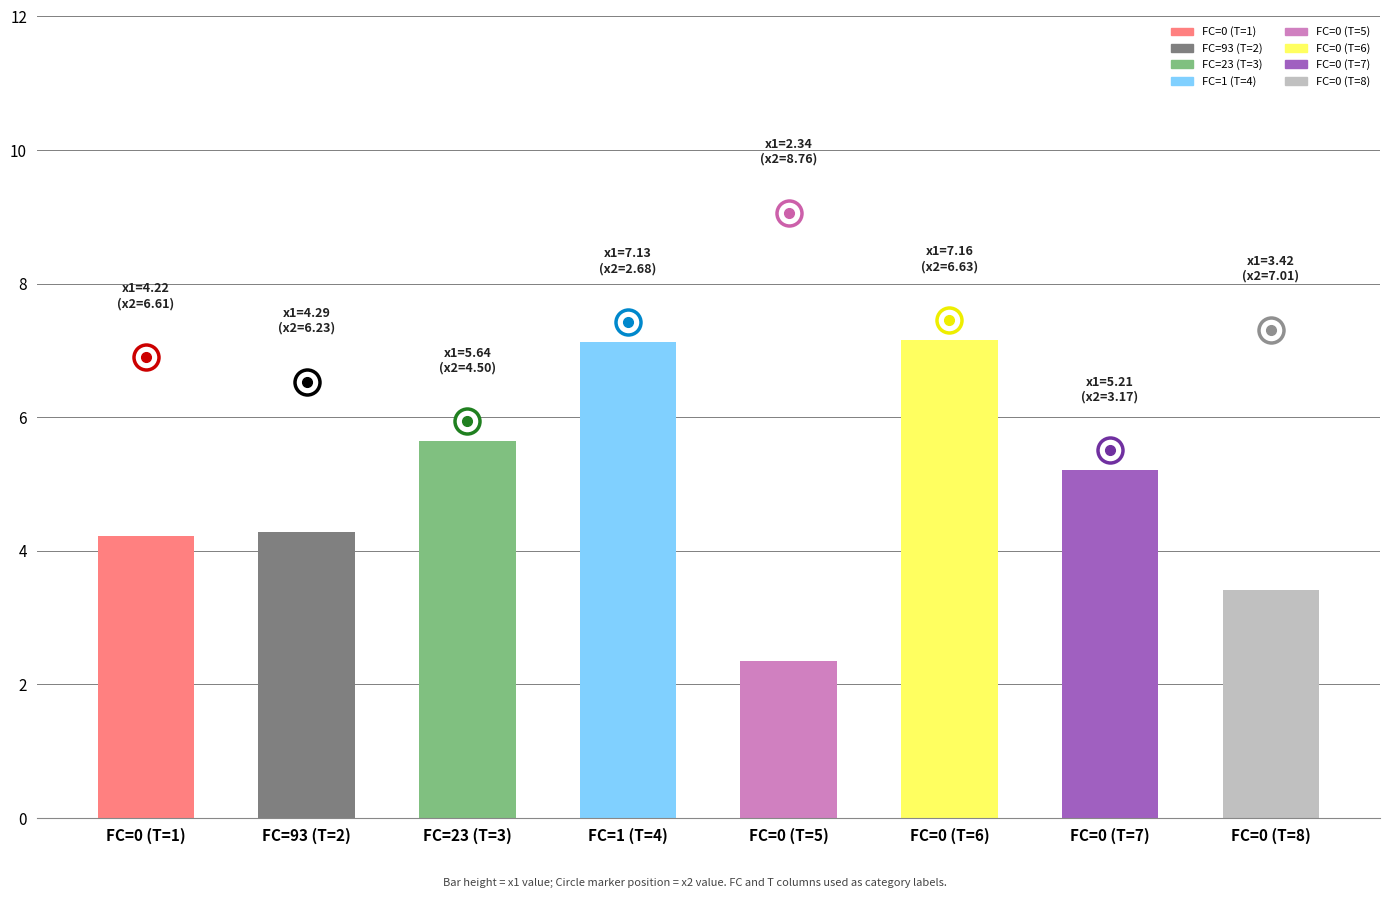

Does the chart contain stacked bars?

No